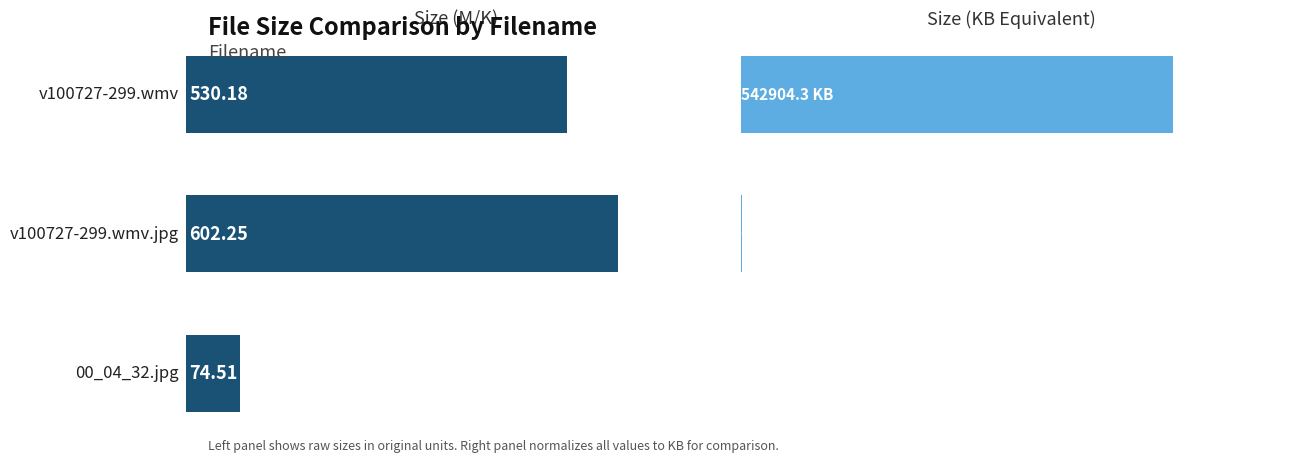

What is the difference between the maximum and minimum values in the Size (M/K) series?

527.7